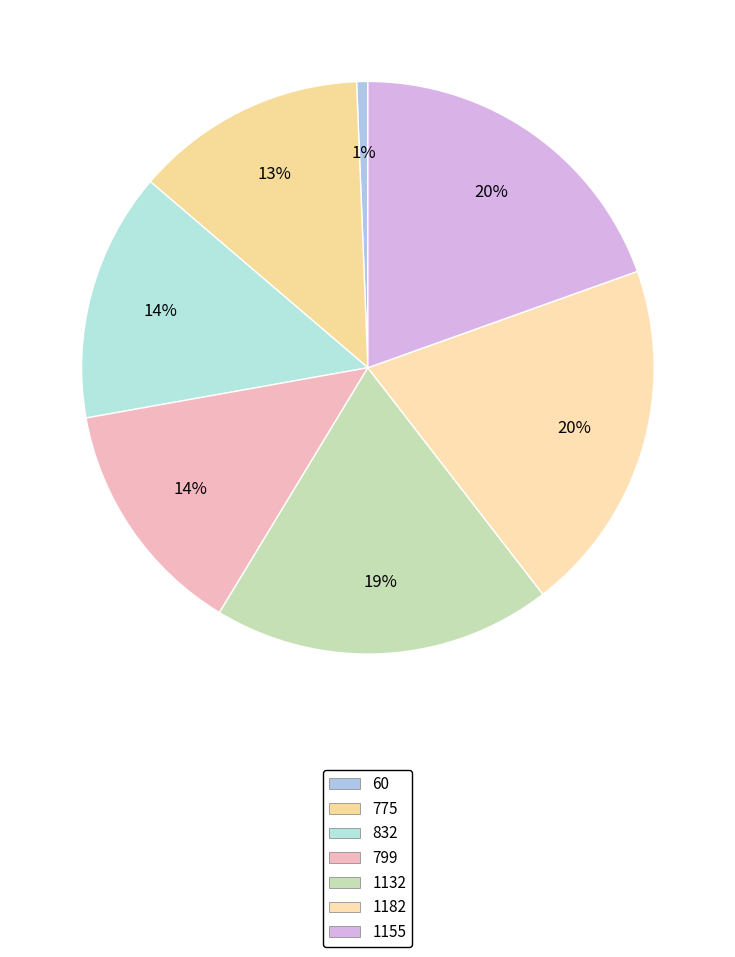

How many slices are in this pie chart?

7